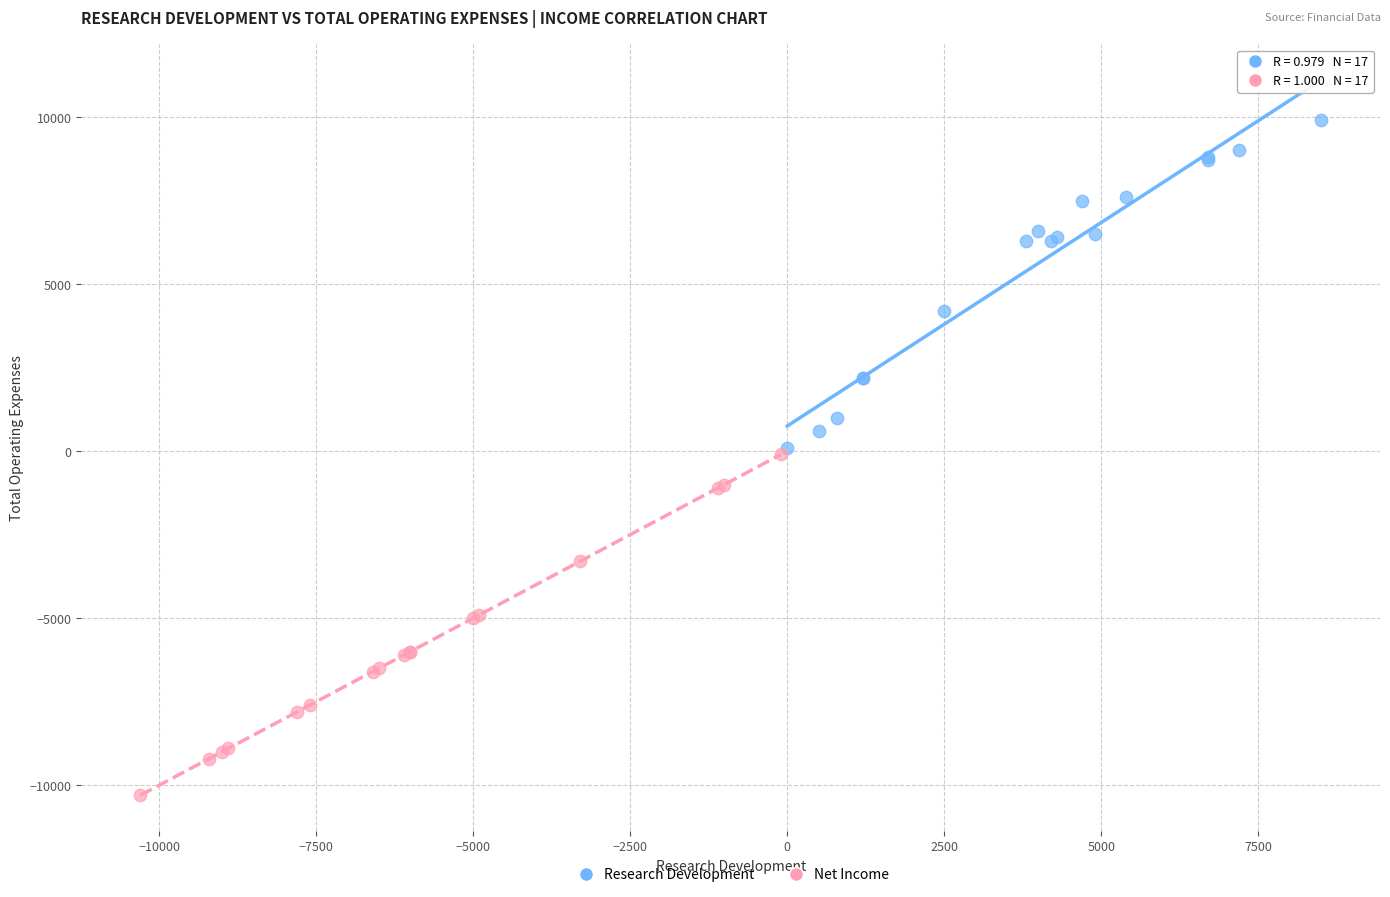

What are all the series names shown in the legend?

Research Development, Net Income